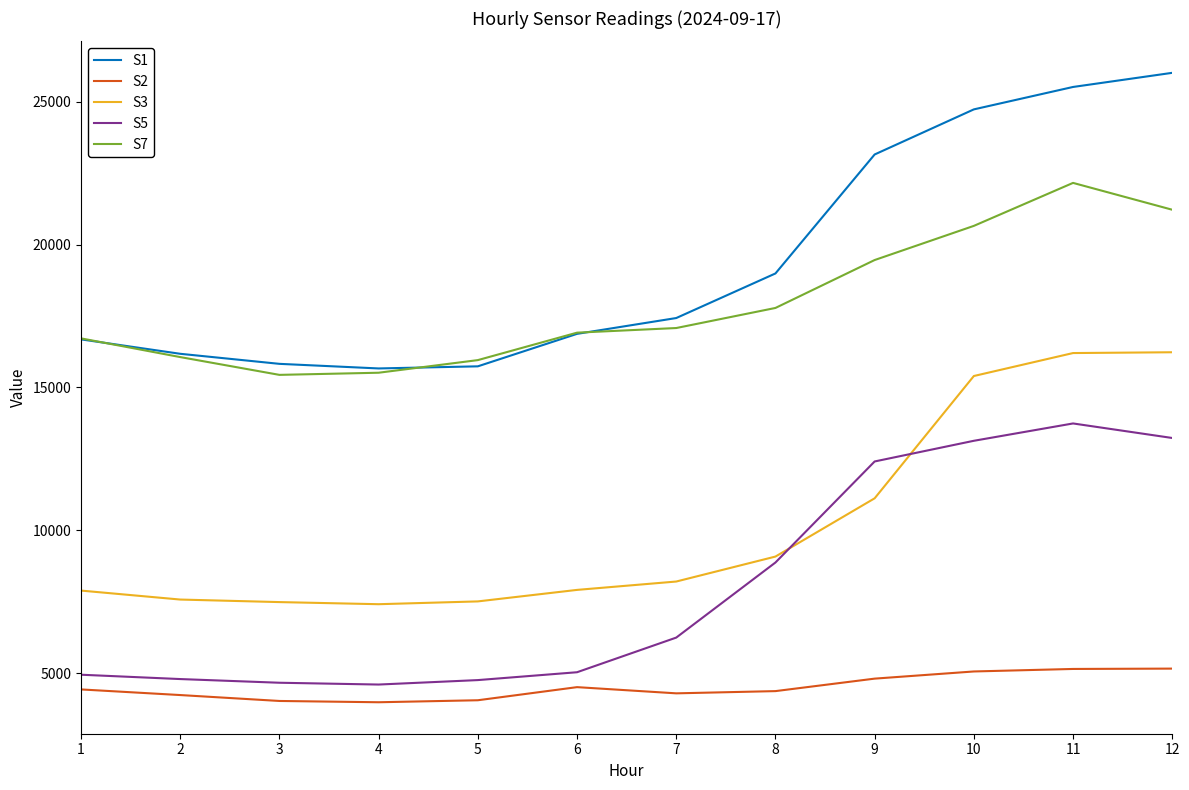

Between 2 and 7, which series saw the biggest shift?

S5